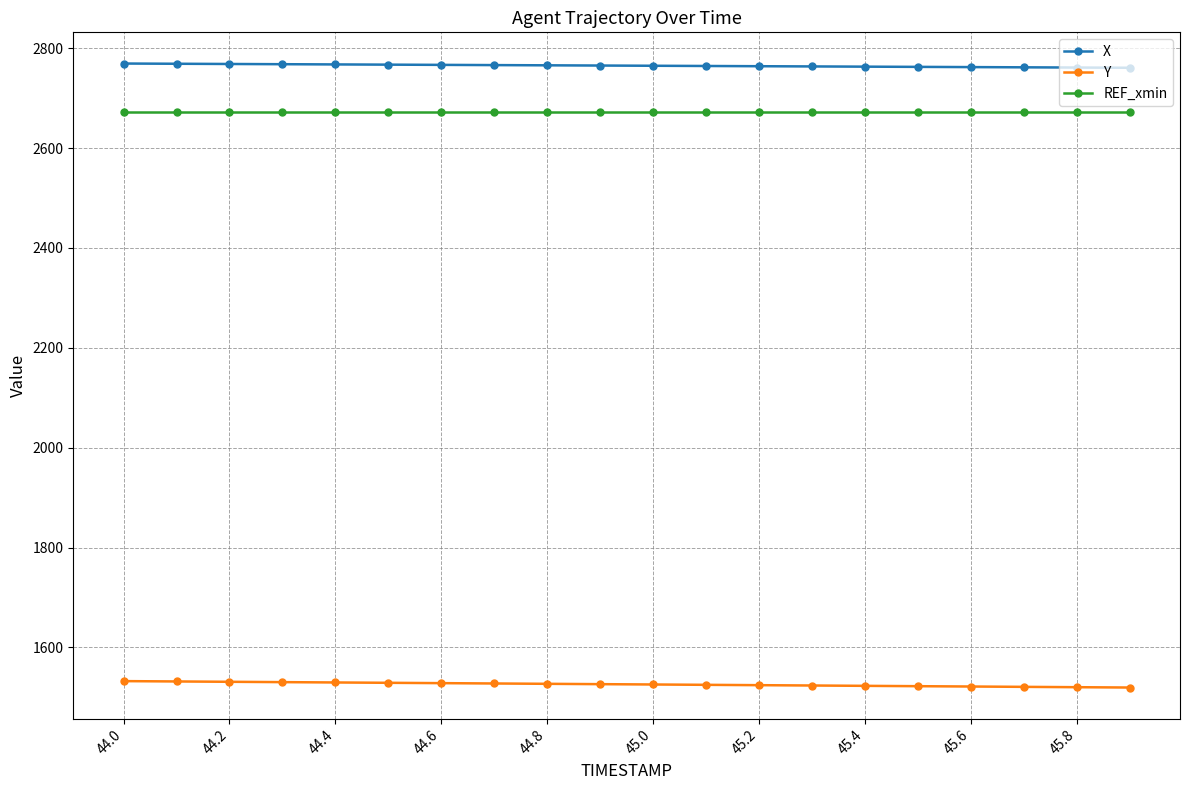

Rank the series by their maximum value, from lowest to highest.

Y, REF_xmin, X